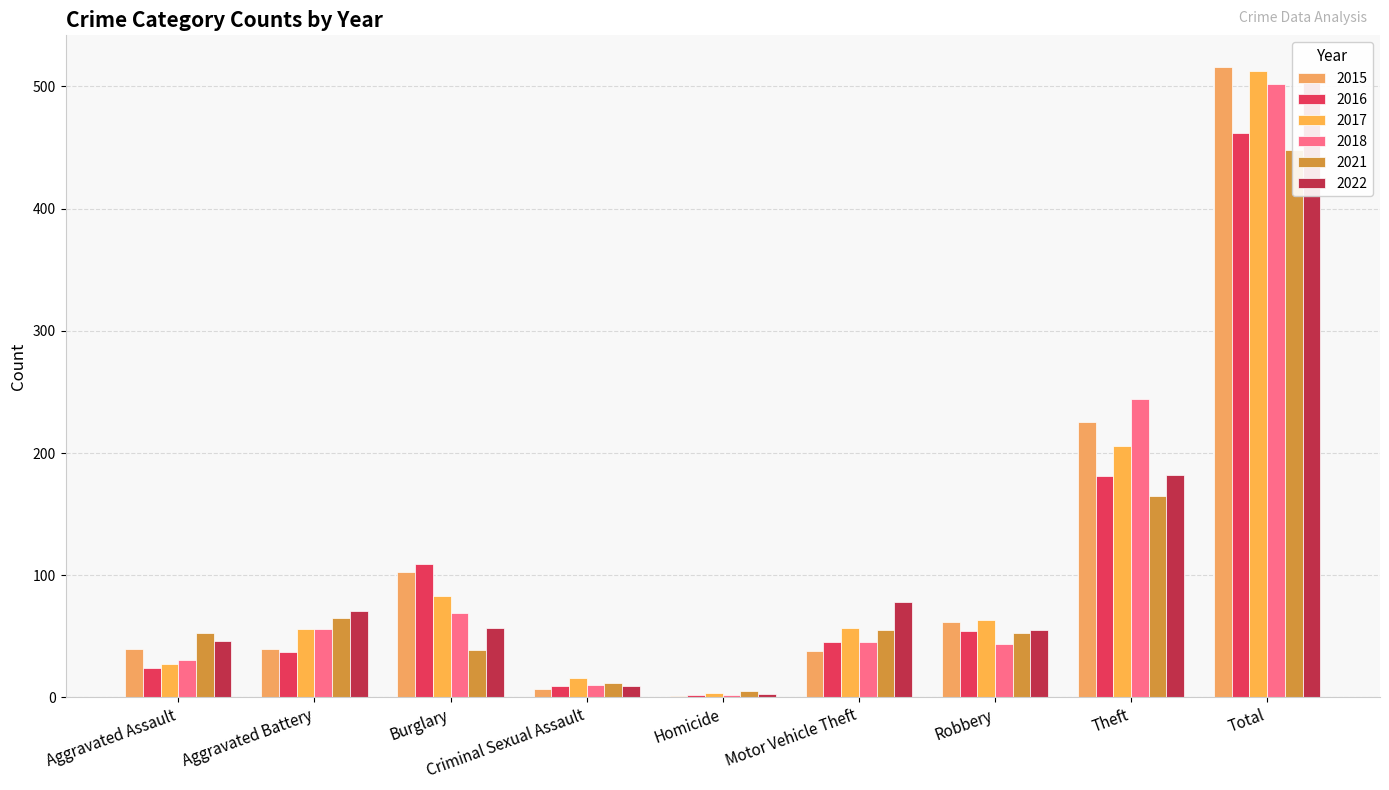

Which series changed the most between Aggravated Battery and Motor Vehicle Theft?

2018